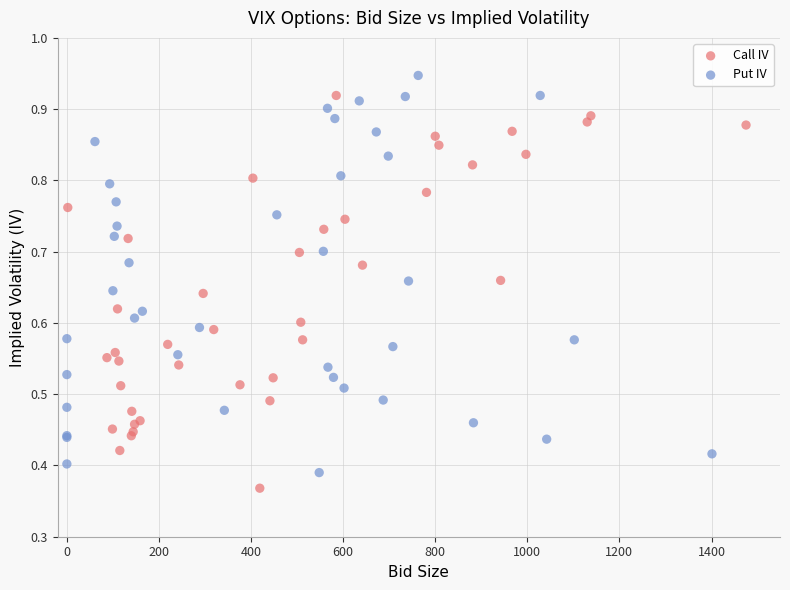

Which series contains the highest Y value?

Put IV